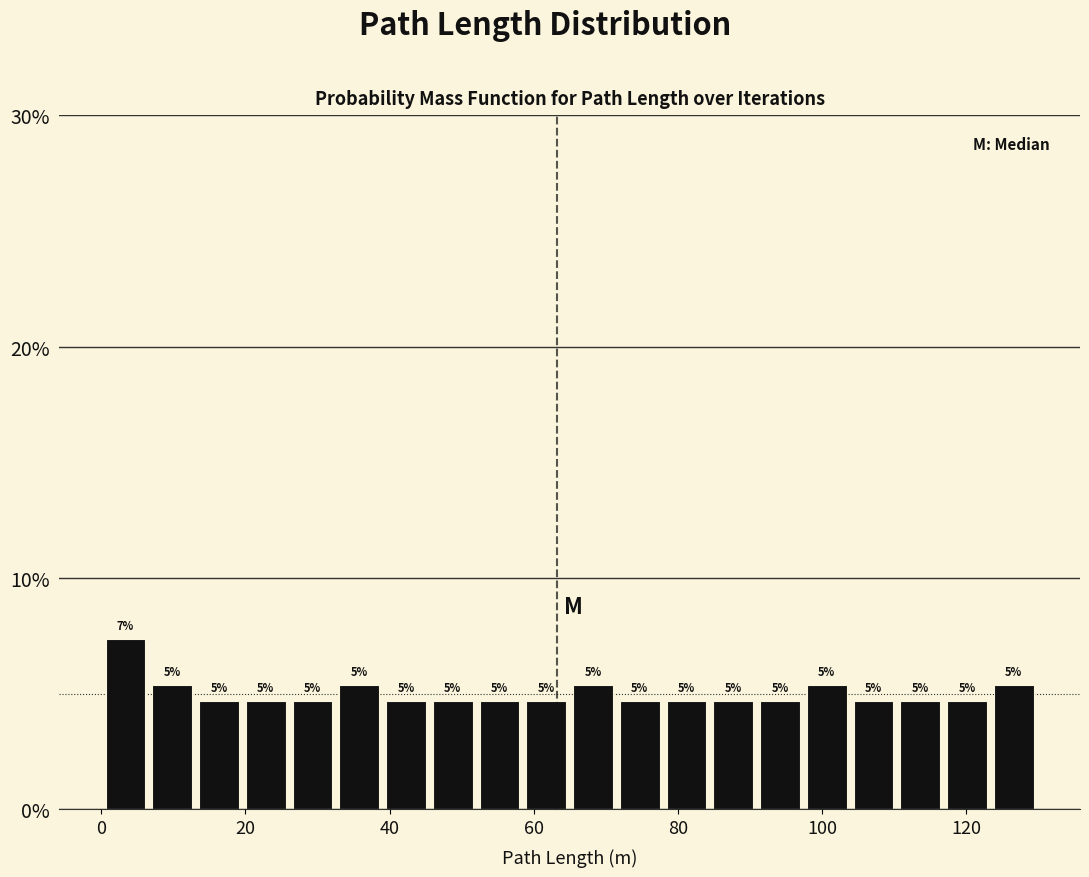

Read against the x-axis, roughly where is the centre of the tallest bar?

4